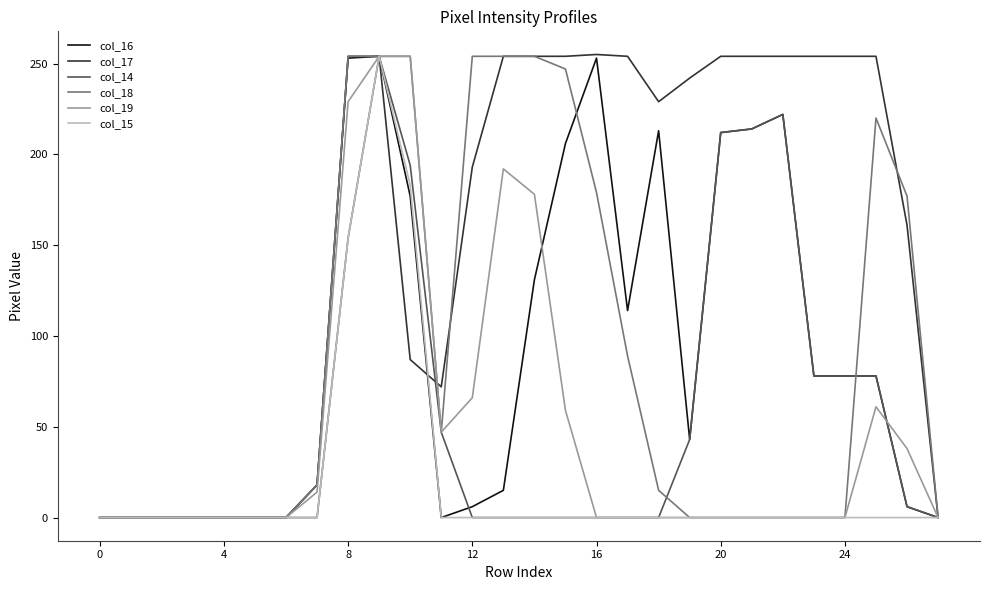

What is the maximum value shown in the chart?

255